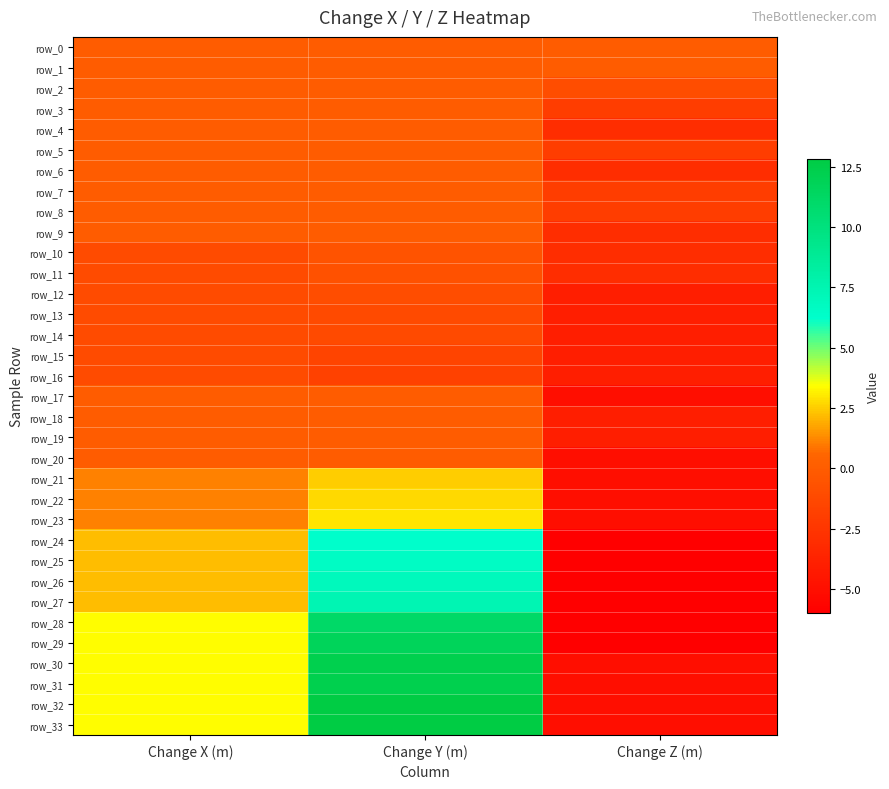

How many values in the row_27 series are below 2?

1